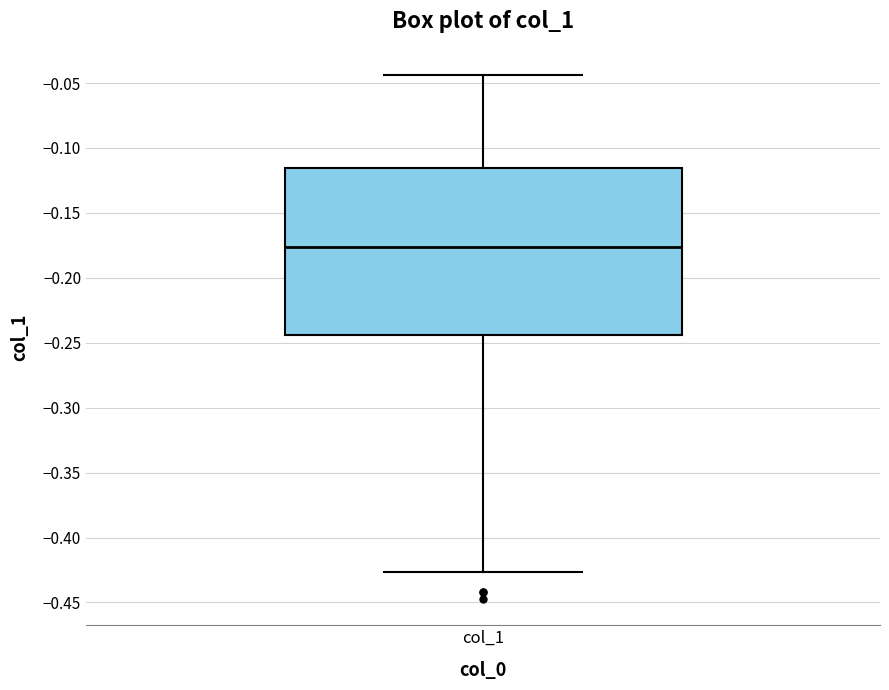

Transcribe this box plot: give where the median line is, the range the box spans, and where the two whiskers end, as read against the y-axis. The values are not printed on the chart, so give them approximately, as read against the axis.

median -0.175, box -0.245 to -0.115, whiskers -0.425 to -0.045